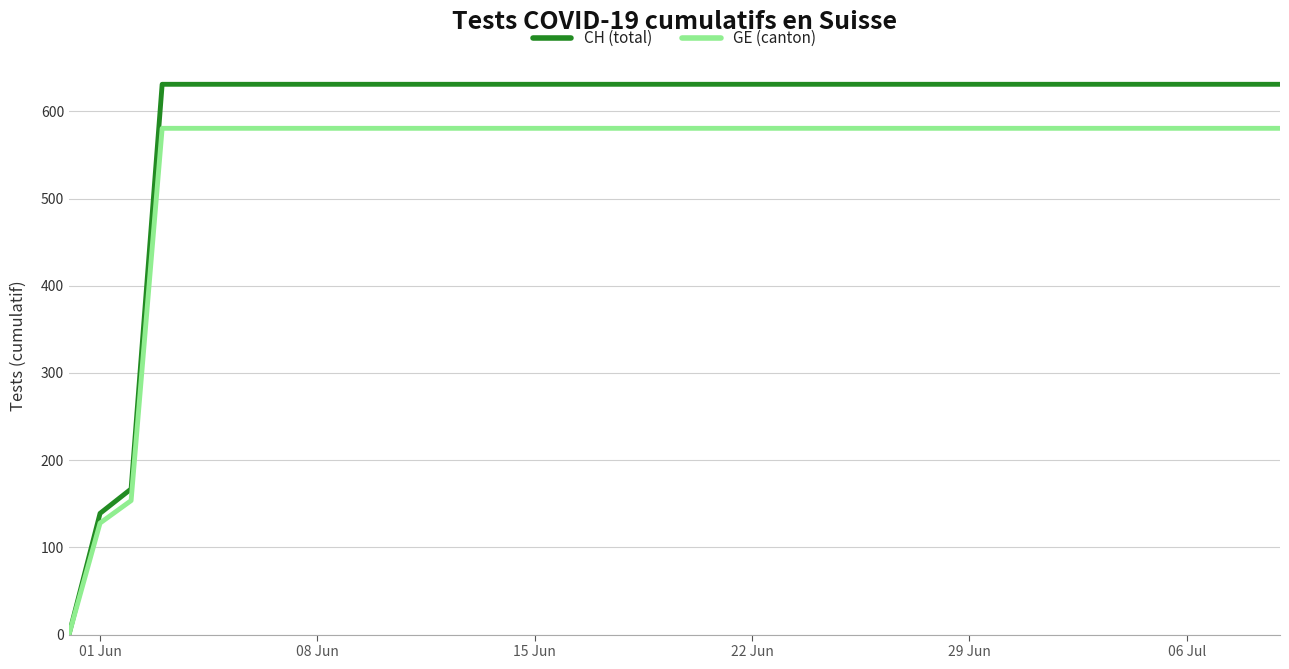

Reading left to right, transcribe all the data shown in this chart.

CH (total): 0.0	139.0	167.0	631.0	631.0	631.0	631.0	631.0	631.0	631.0	631.0	631.0	631.0	631.0	631.0	631.0	631.0	631.0	631.0	631.0	631.0	631.0	631.0	631.0	631.0	631.0	631.0	631.0	631.0	631.0	631.0	631.0	631.0	631.0	631.0	631.0	631.0	631.0	631.0	631.0
GE (canton): 0.0	127.9	153.6	580.5	580.5	580.5	580.5	580.5	580.5	580.5	580.5	580.5	580.5	580.5	580.5	580.5	580.5	580.5	580.5	580.5	580.5	580.5	580.5	580.5	580.5	580.5	580.5	580.5	580.5	580.5	580.5	580.5	580.5	580.5	580.5	580.5	580.5	580.5	580.5	580.5